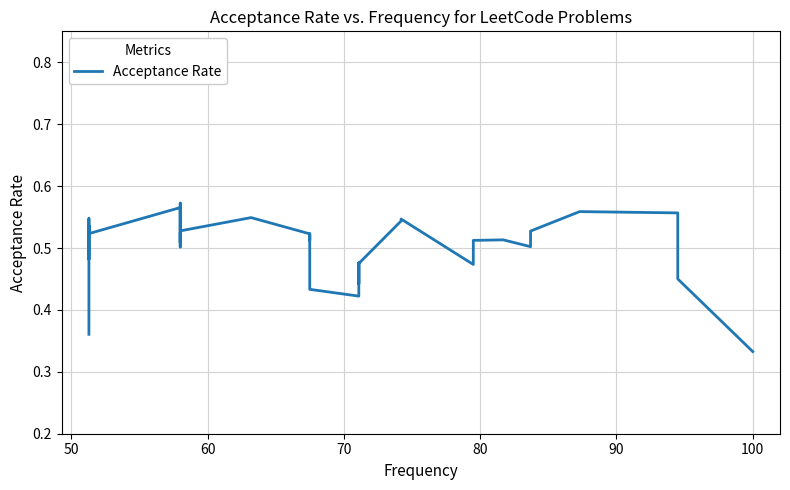

How many interior local valleys (lower than both neighbors) does the data have?

10